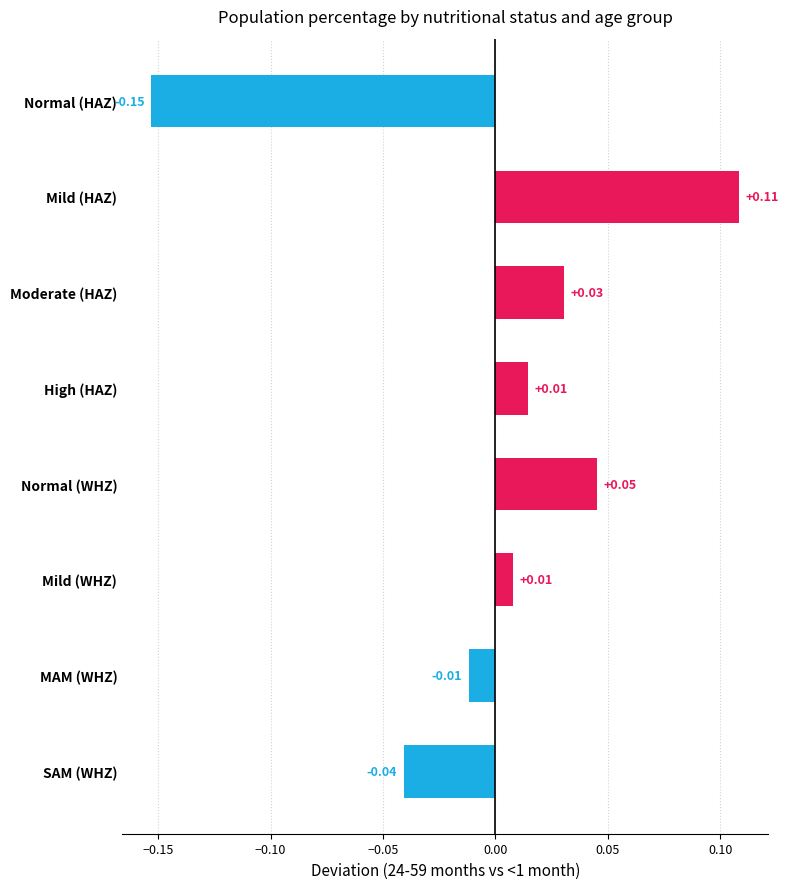

At which category does the chart reach its peak across all series?

Mild (HAZ)